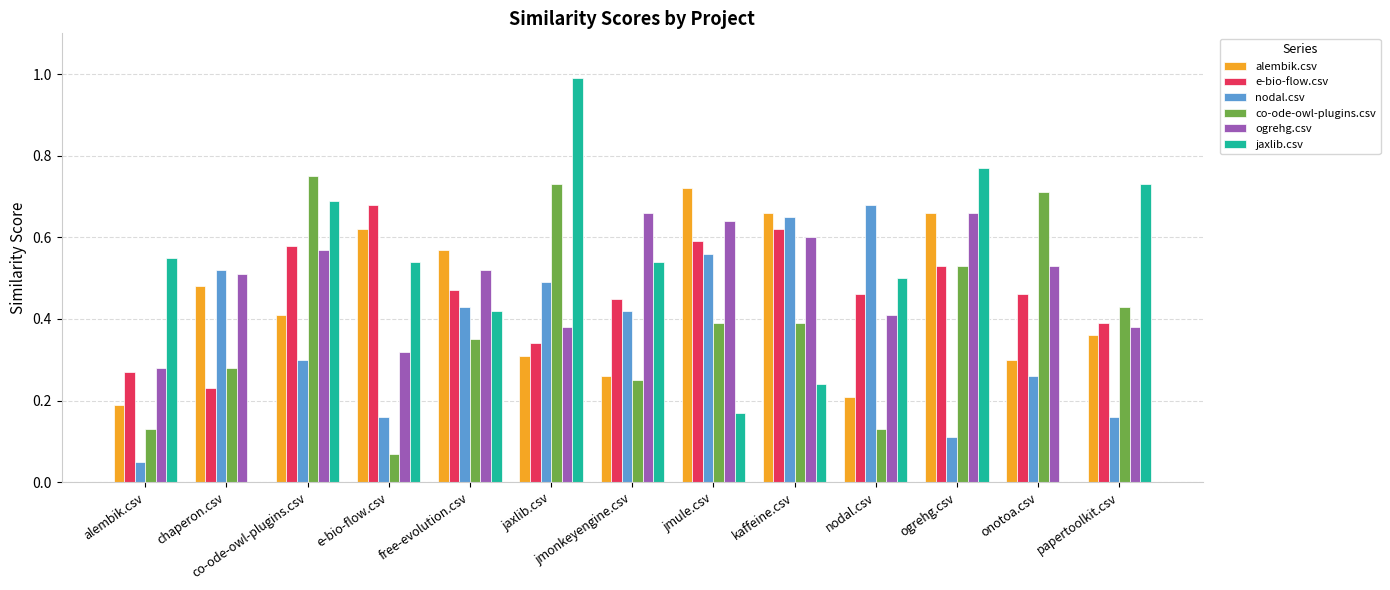

What is the sum of all nodal.csv values?

4.8